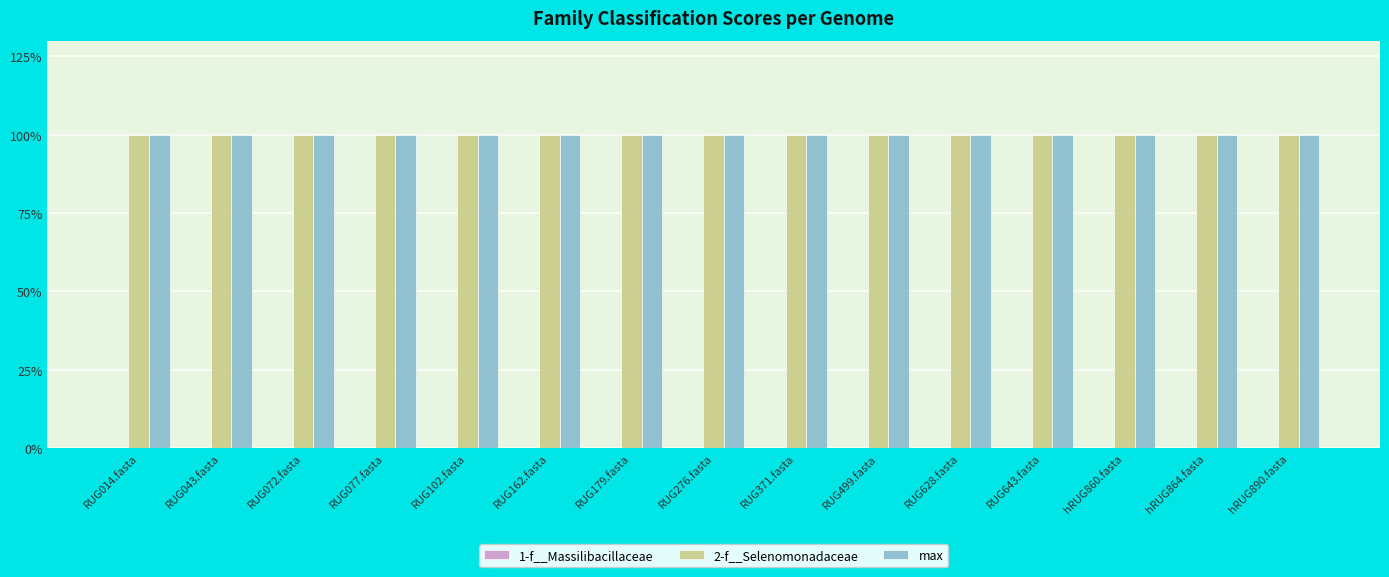

How many bars are there in each group?

3